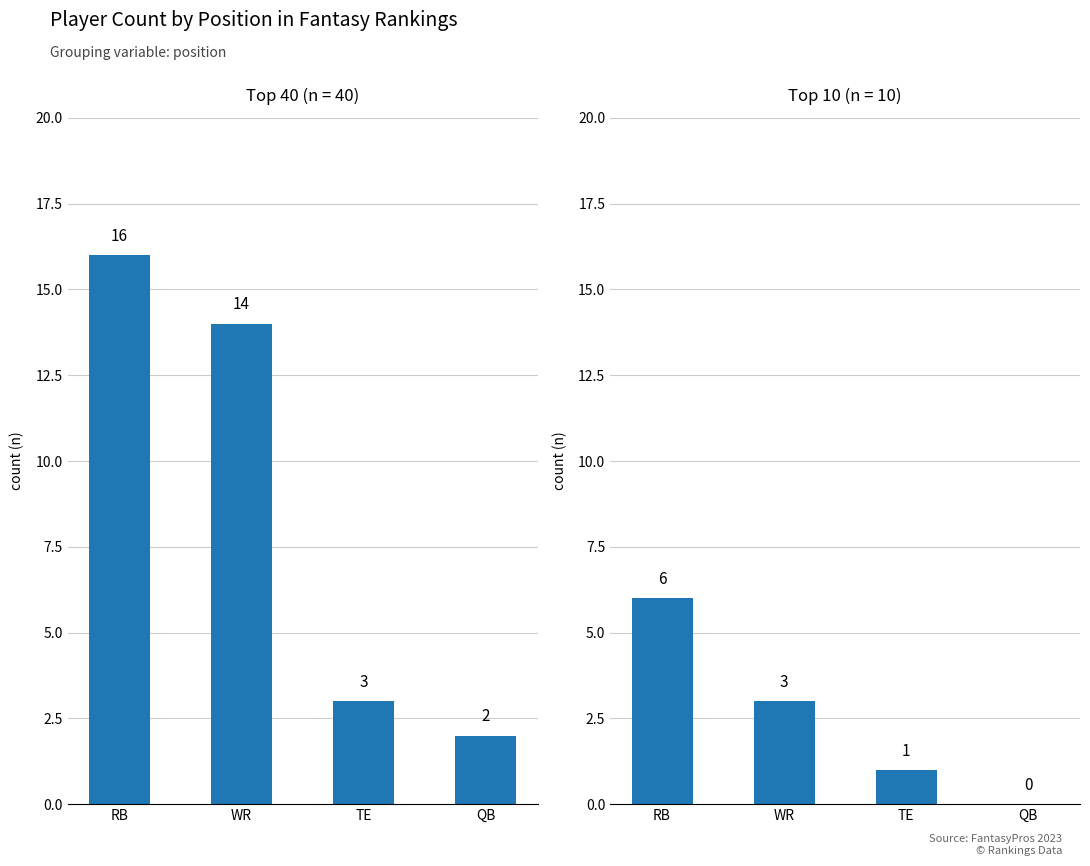

What are all the series names shown in the legend?

Top 40, Top 10